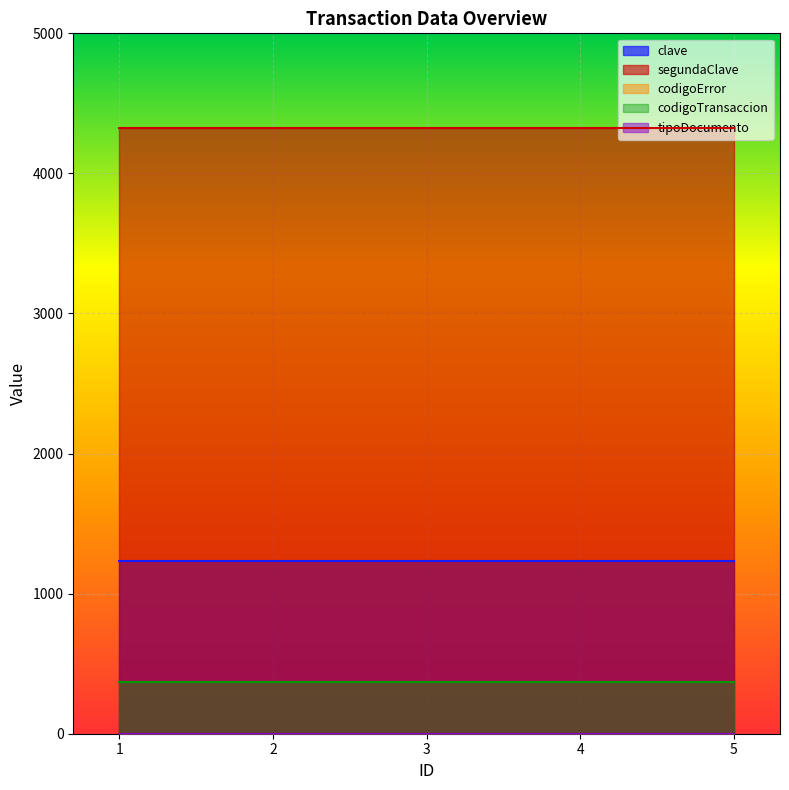

What is the sum of all clave values?

6170